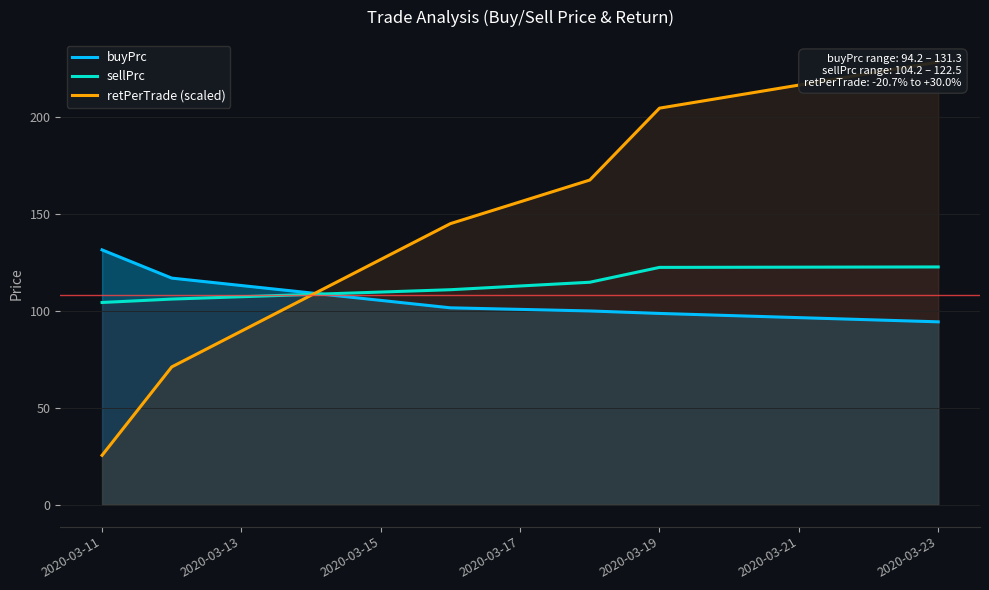

List the series in order of their overall mean, highest first.

retPerTrade (scaled), sellPrc, buyPrc